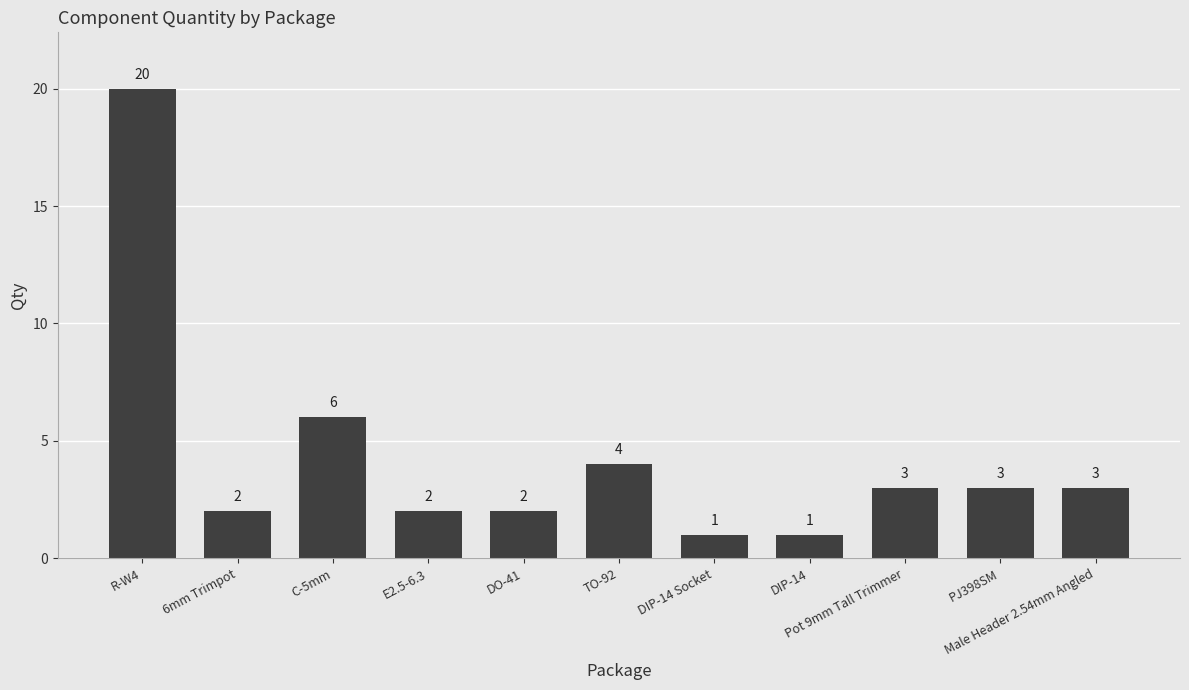

What is the value of the 9th bar from the left?

3